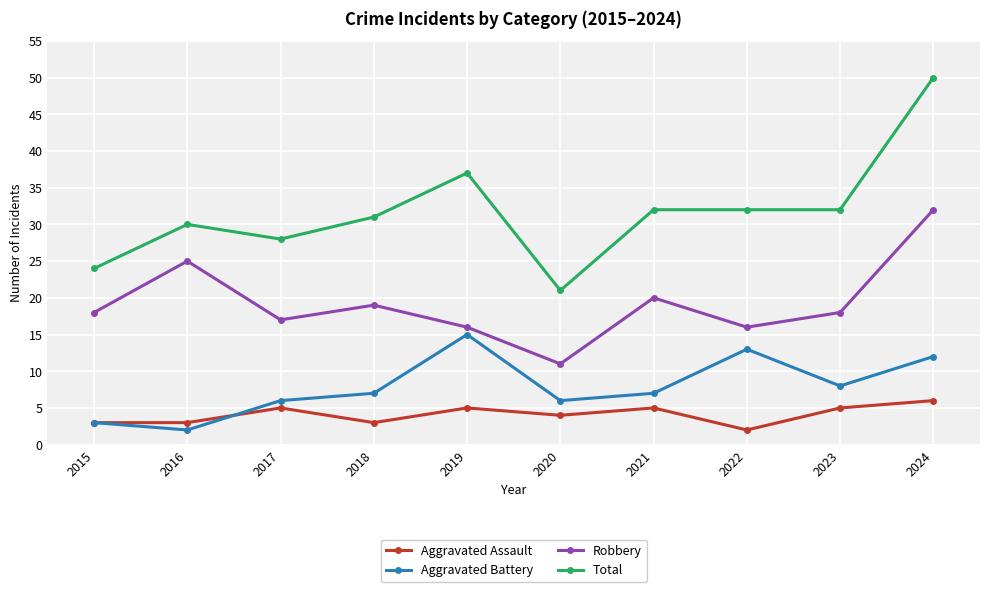

Reading left to right, extract all data points from this chart.

Aggravated Assault: 3	3	5	3	5	4	5	2	5	6
Aggravated Battery: 3	2	6	7	15	6	7	13	8	12
Robbery: 18	25	17	19	16	11	20	16	18	32
Total: 24	30	28	31	37	21	32	32	32	50